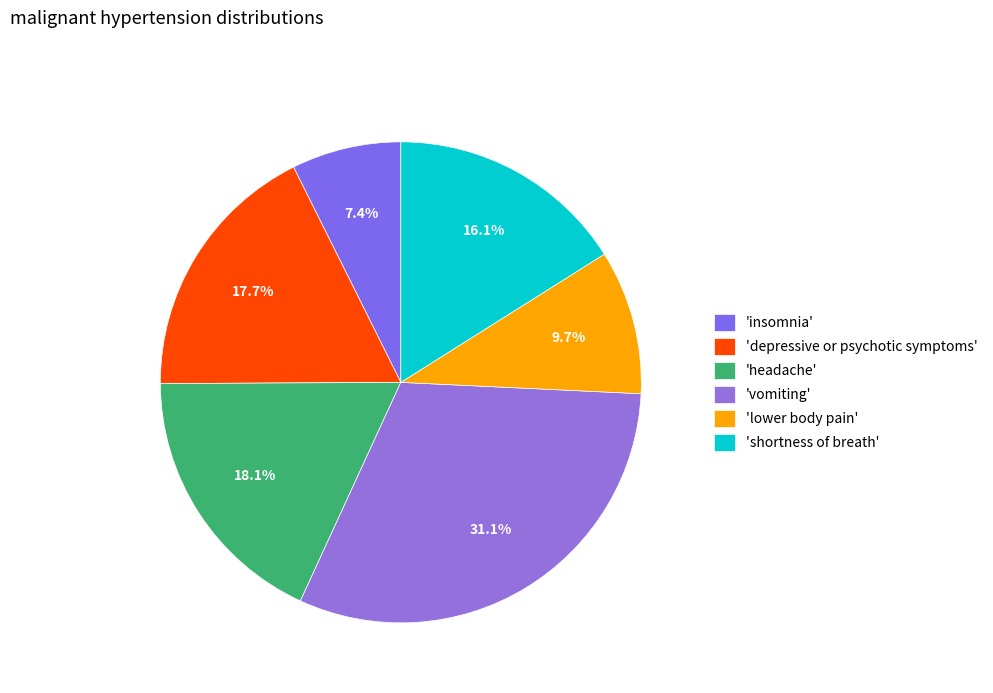

How many segments does this pie chart have?

6